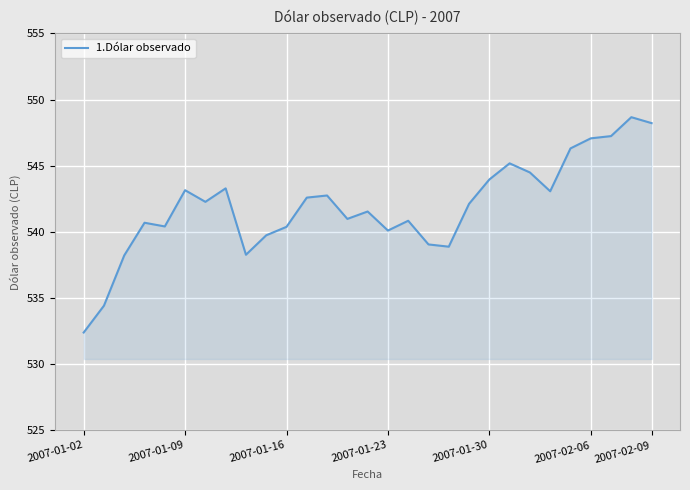

What is the greatest value displayed?

548.7